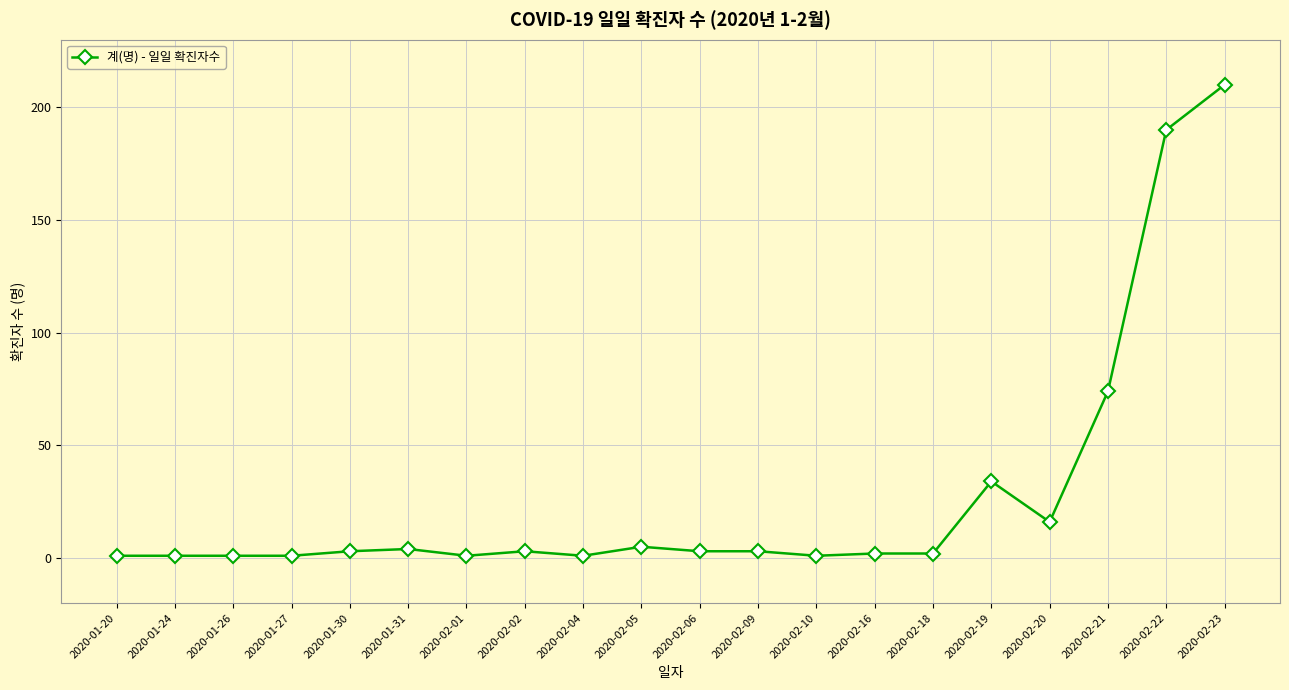

Reading left to right, extract all data points from this chart.

1	1	1	1	3	4	1	3	1	5	3	3	1	2	2	34	16	74	190	210